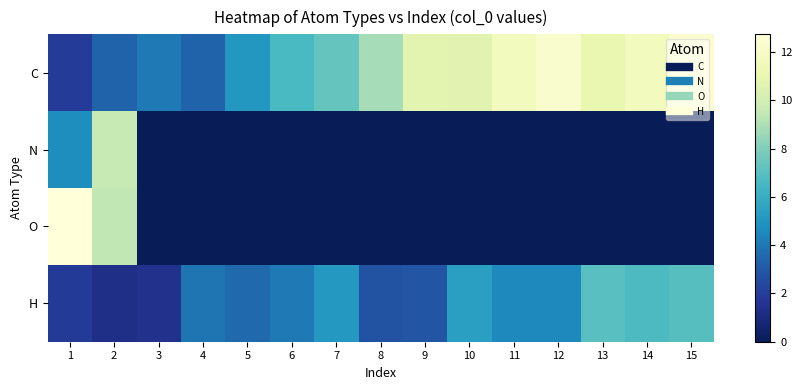

Reading left to right, what are all the values shown in this chart?

C: 1=1.9	2=3.4	3=4.1	4=3.4	5=5.1	6=6.6	7=7.3	8=8.8	9=10.7	10=10.7	11=11.7	12=12.3	13=11.0	14=11.7	15=12.4
N: 1=4.7	2=9.6	3=0.0	4=0.0	5=0.0	6=0.0	7=0.0	8=0.0	9=0.0	10=0.0	11=0.0	12=0.0	13=0.0	14=0.0	15=0.0
O: 1=12.7	2=9.4	3=0.0	4=0.0	5=0.0	6=0.0	7=0.0	8=0.0	9=0.0	10=0.0	11=0.0	12=0.0	13=0.0	14=0.0	15=0.0
H: 1=1.9	2=1.3	3=1.4	4=3.9	5=3.5	6=4.0	7=5.1	8=2.8	9=2.9	10=5.4	11=4.5	12=4.6	13=7.0	14=6.7	15=7.0